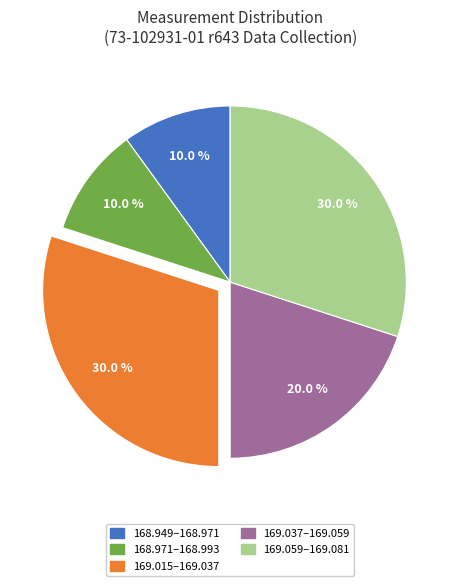

Is there any slice that represents more than half of the pie?

No